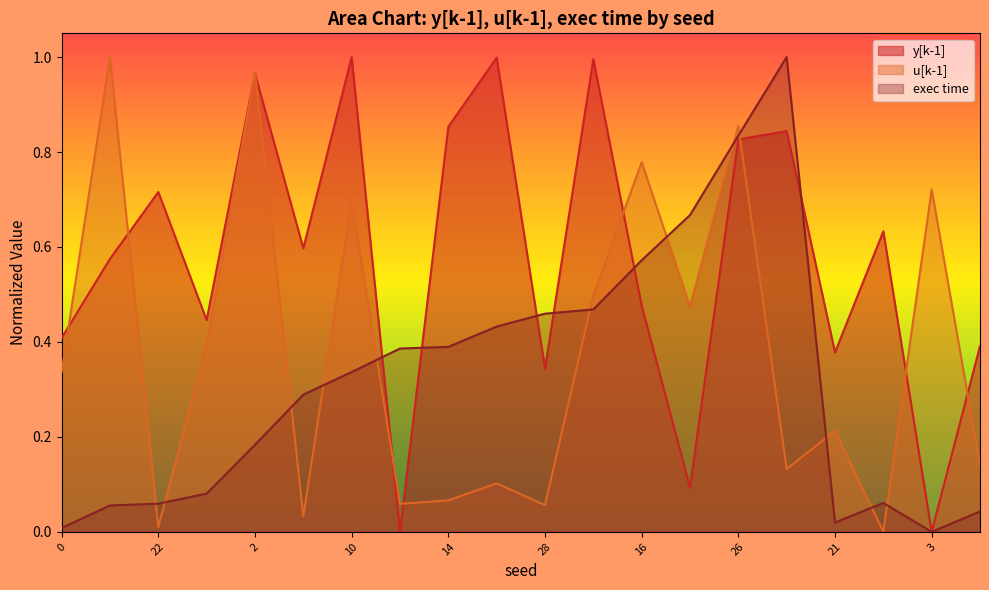

The value of exec time at 28 is 0.7. True or false?

False